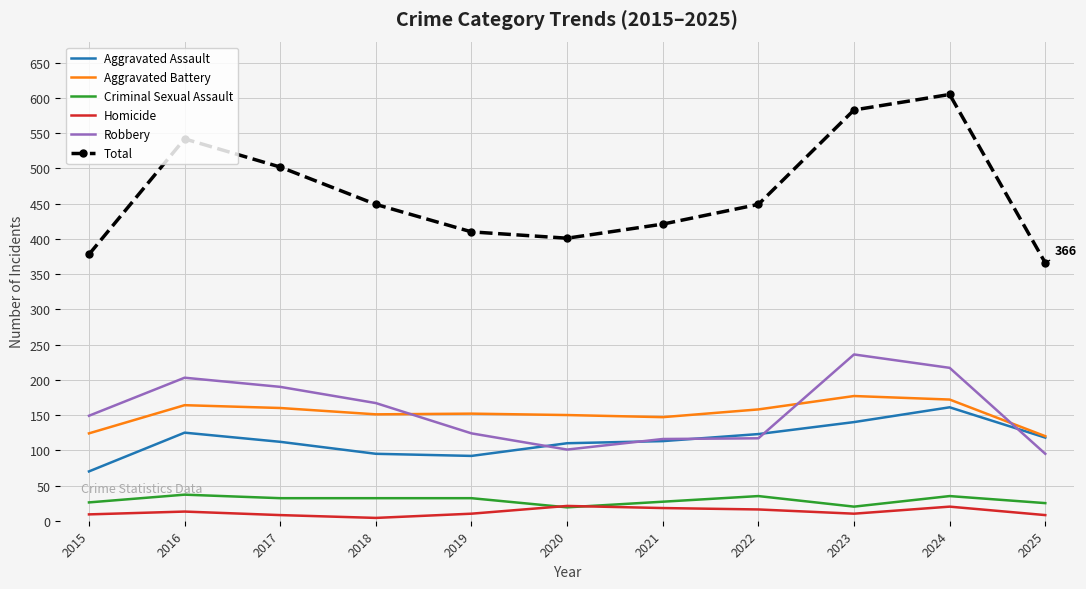

At which label is Total closest to 485?

2017